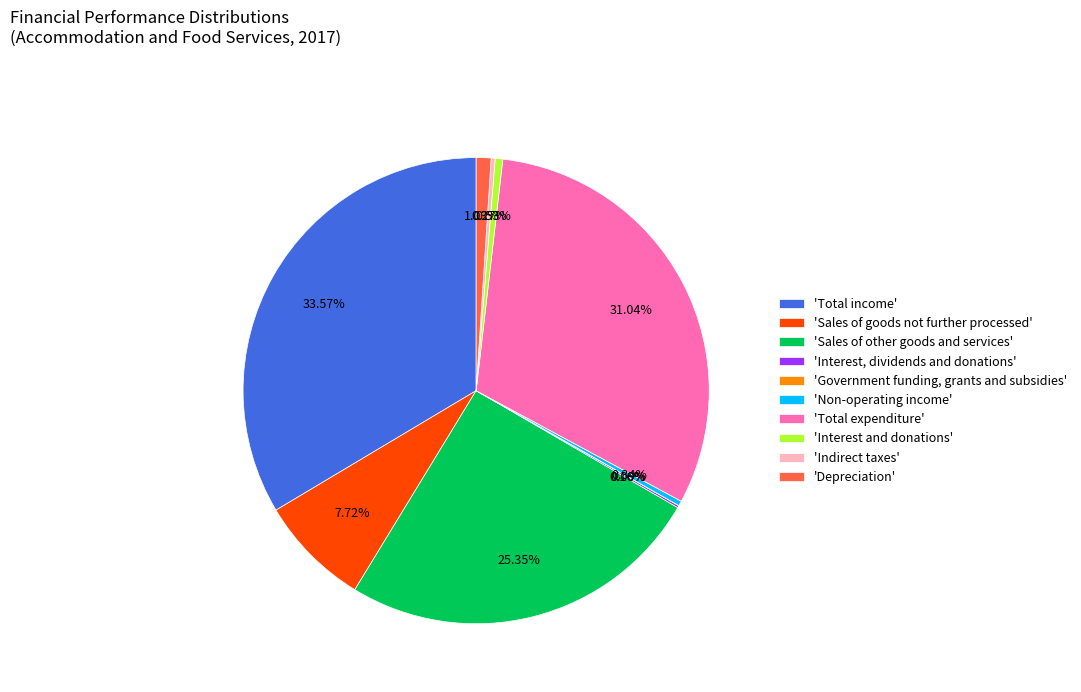

Is there a majority slice in this chart?

No